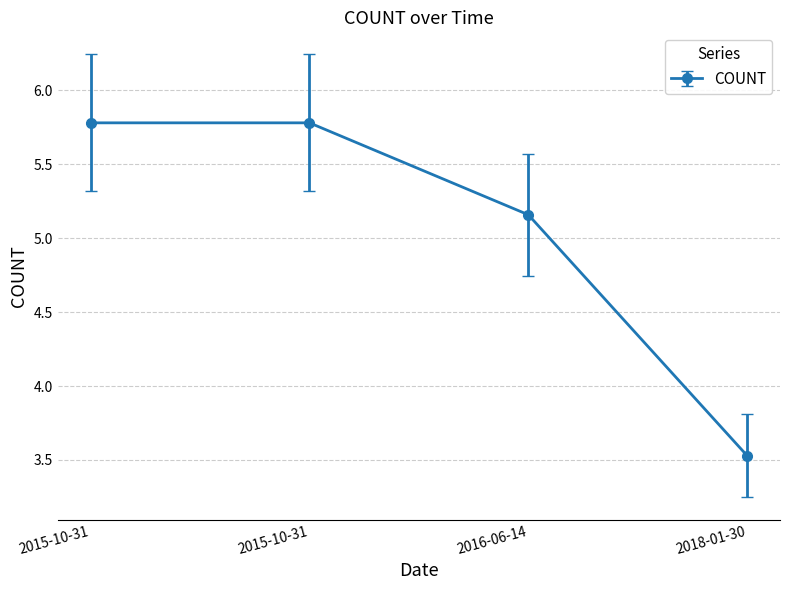

Read the value at 2015-10-31.

5.8